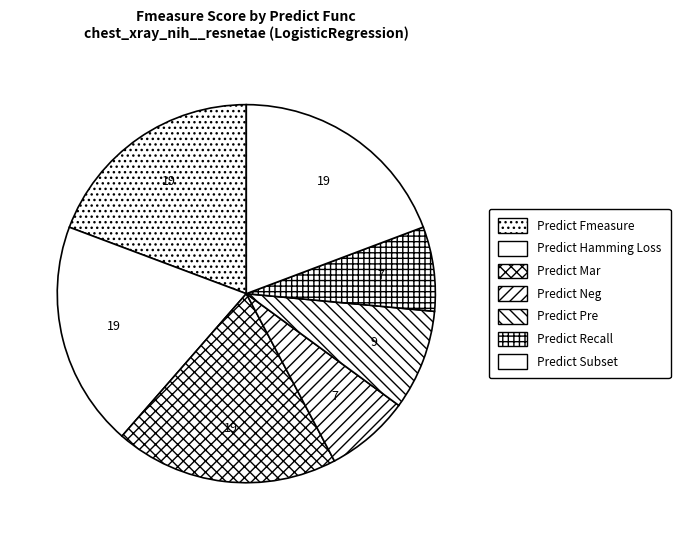

Which slice is the smallest?

Predict Neg